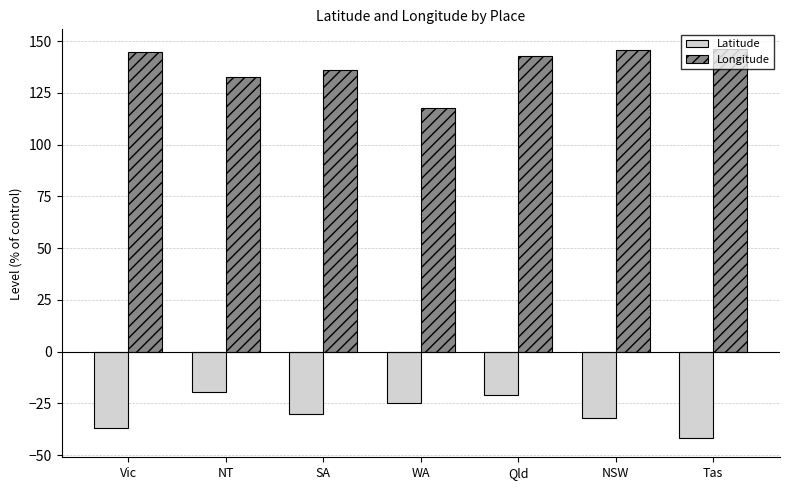

What is the average value of the Latitude series?

-29.4